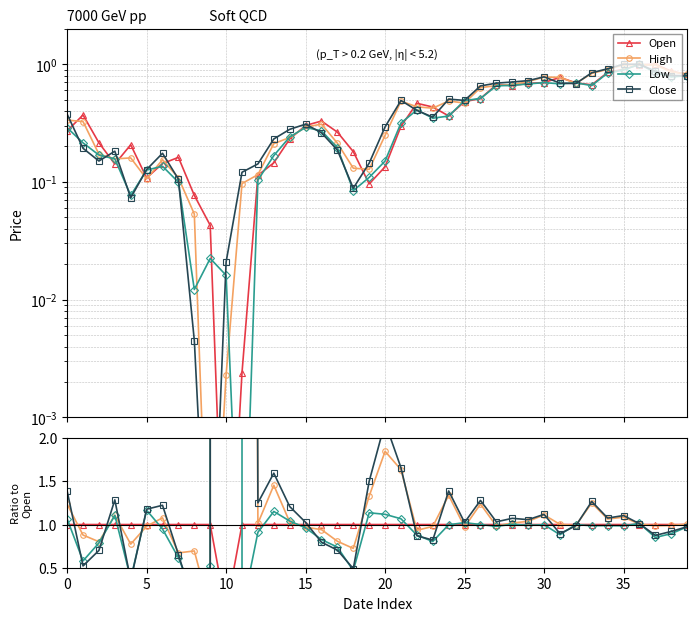

How many intersections are there between Open and High?

18